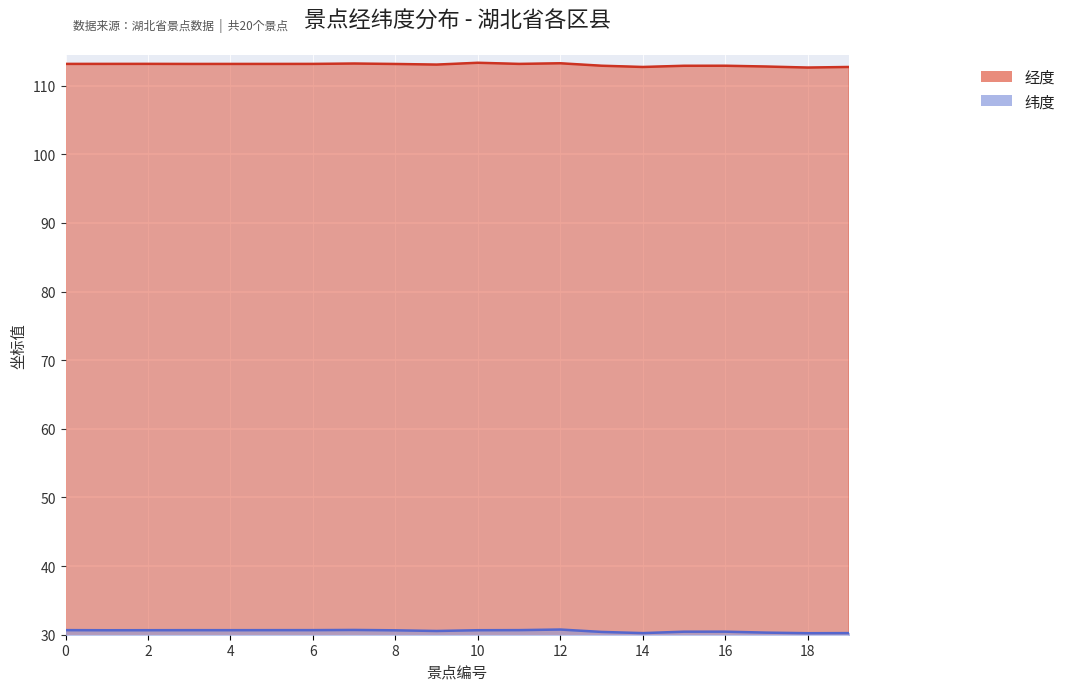

True or false: 经度 and 纬度 intersect in this chart.

False